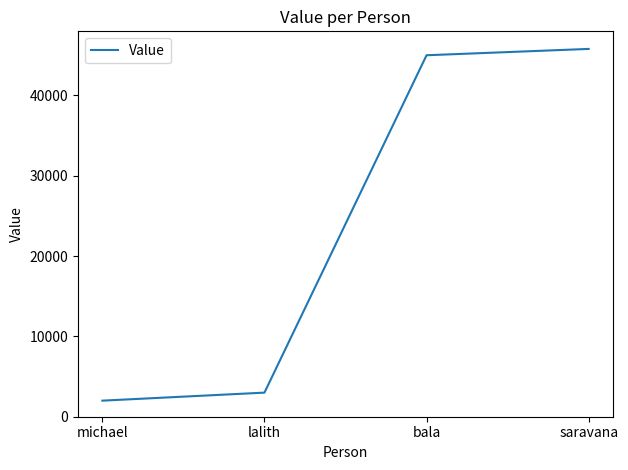

Does the chart have visible grid lines?

No